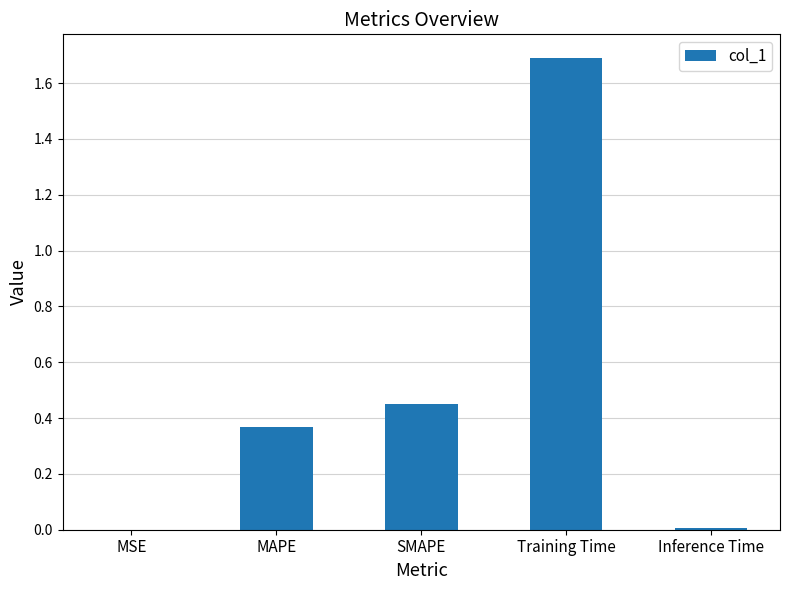

What is the change in value from SMAPE to Training Time?

+1.2